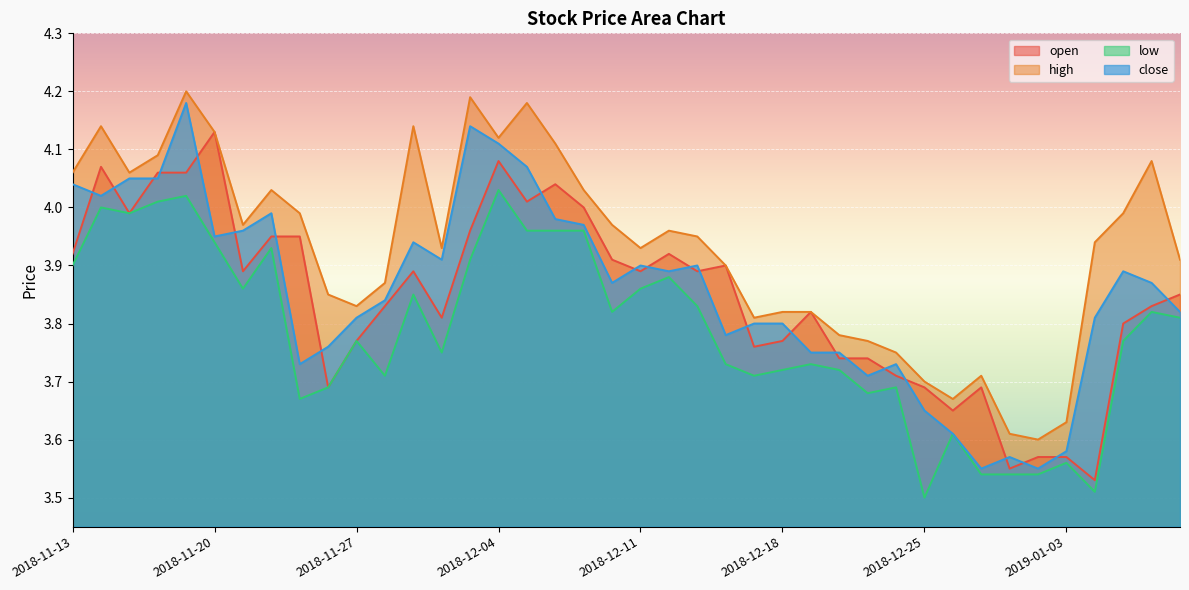

What is the spread (max minus min) of values at 2018-11-13?

0.2